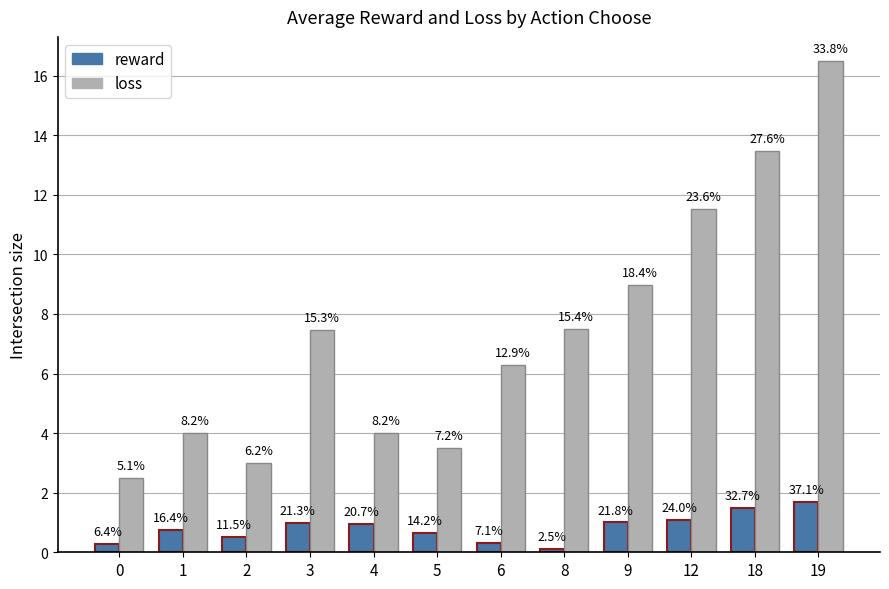

How many groups of bars are there?

12